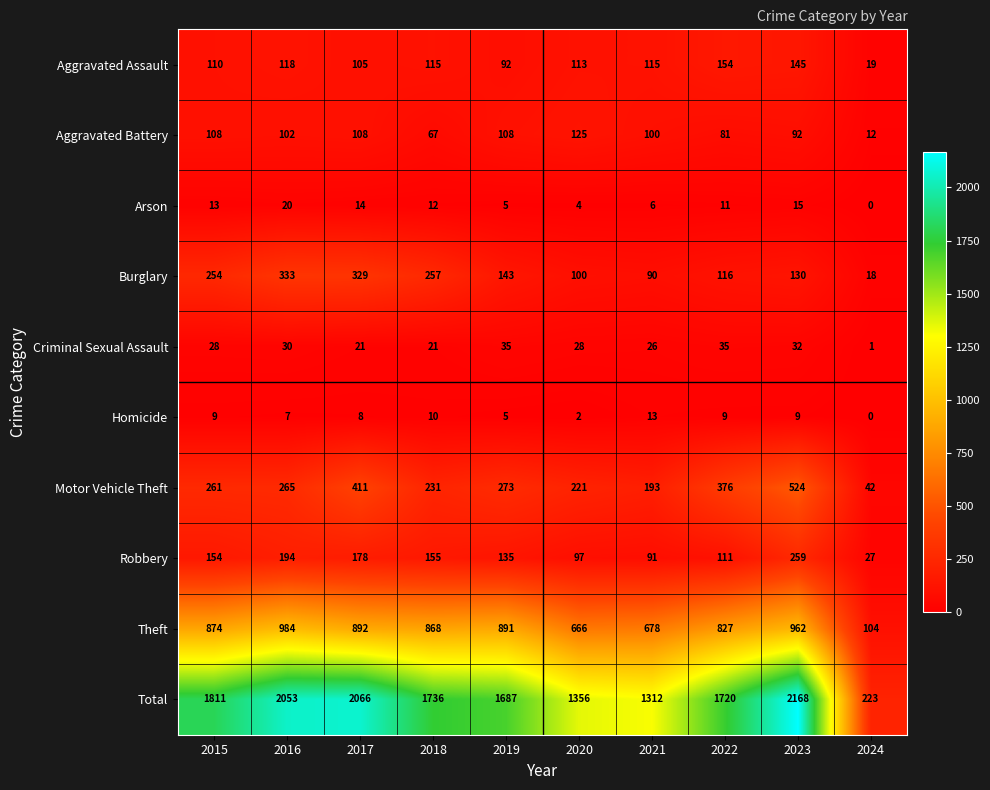

How many data points does each series have?

10